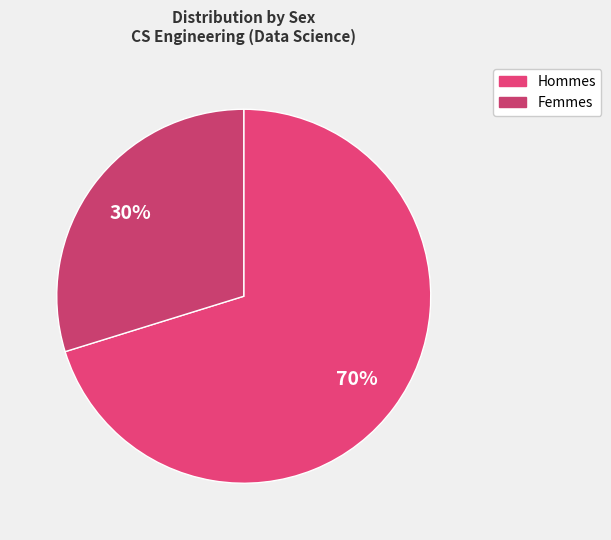

Which category has the smallest portion of the pie?

F